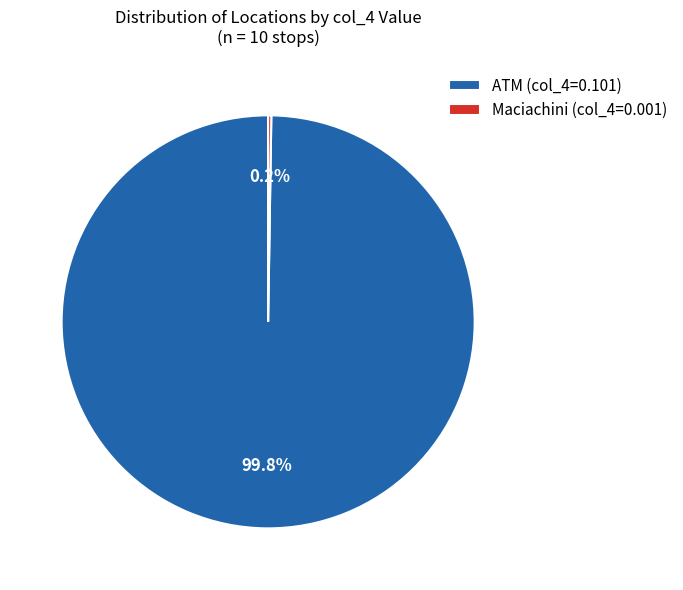

What is the largest slice in the pie chart?

ATM (col_4=0.101)